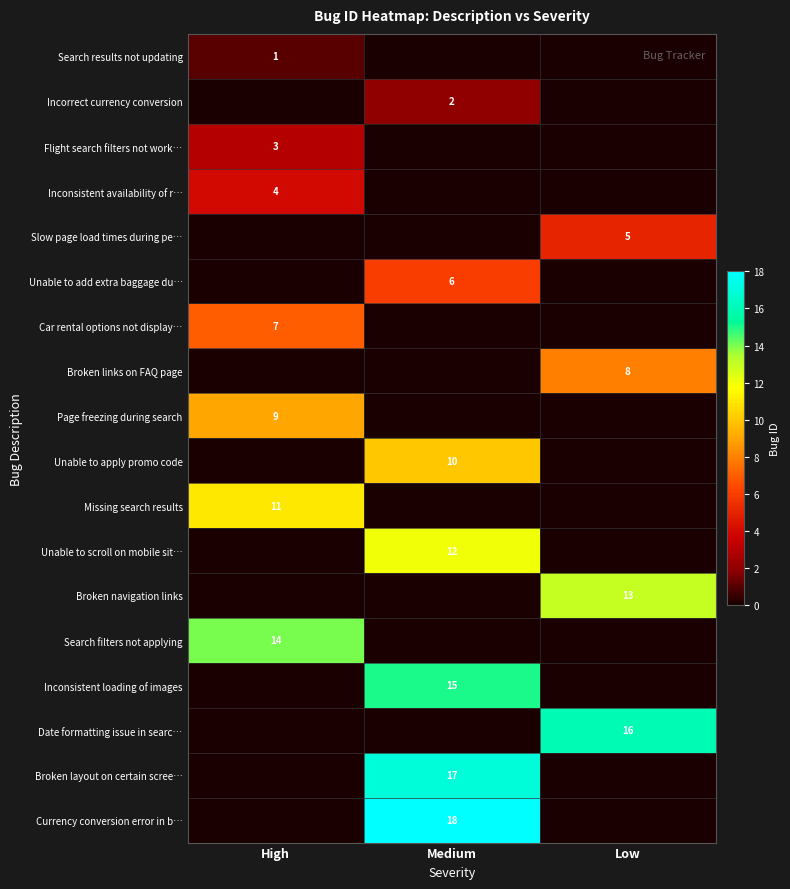

True or false: Incorrect currency conversion has a value of 2 at Medium.

True